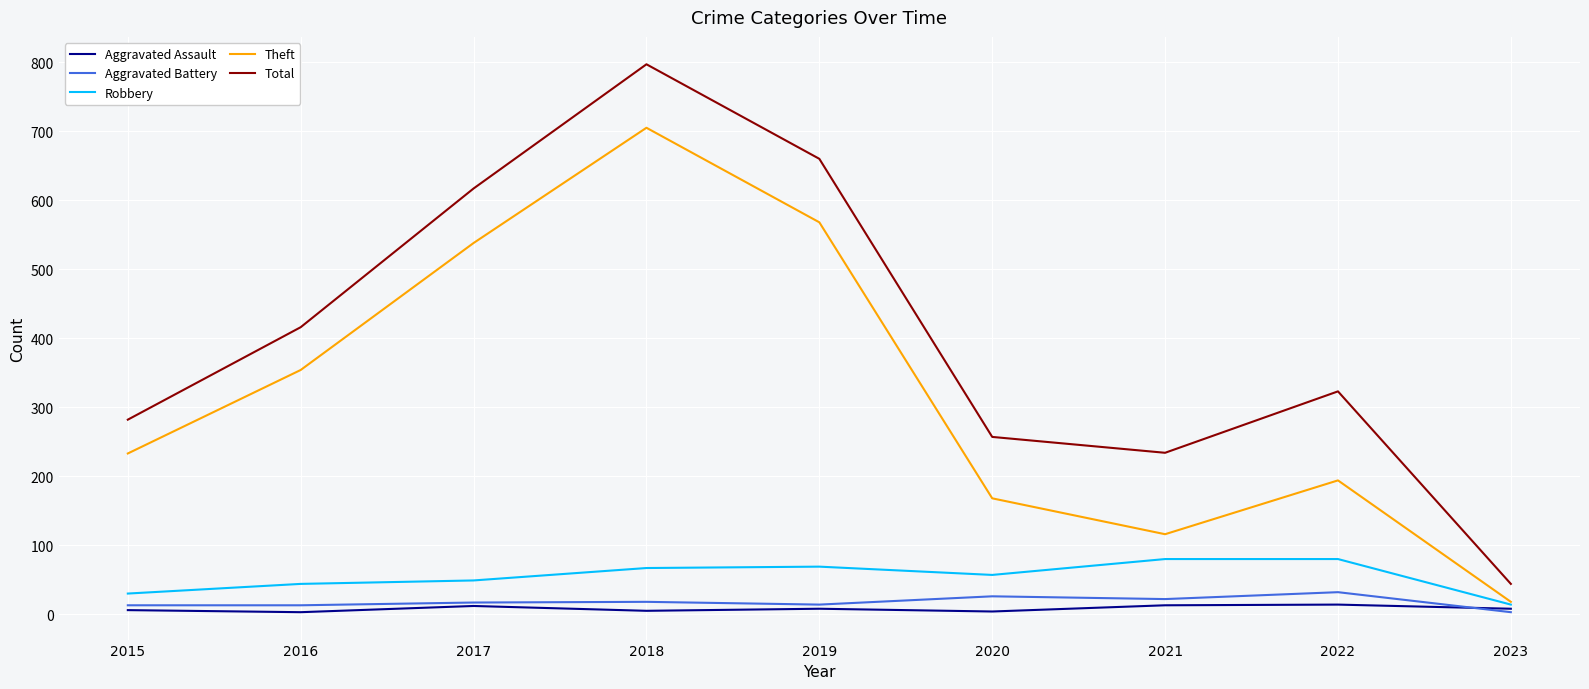

Does the chart have visible grid lines?

Yes